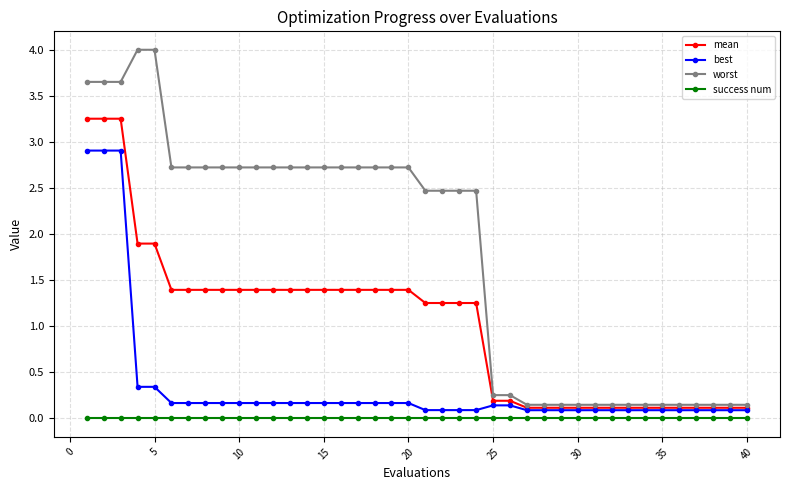

List the series in order of their overall mean, highest first.

worst, mean, best, success num